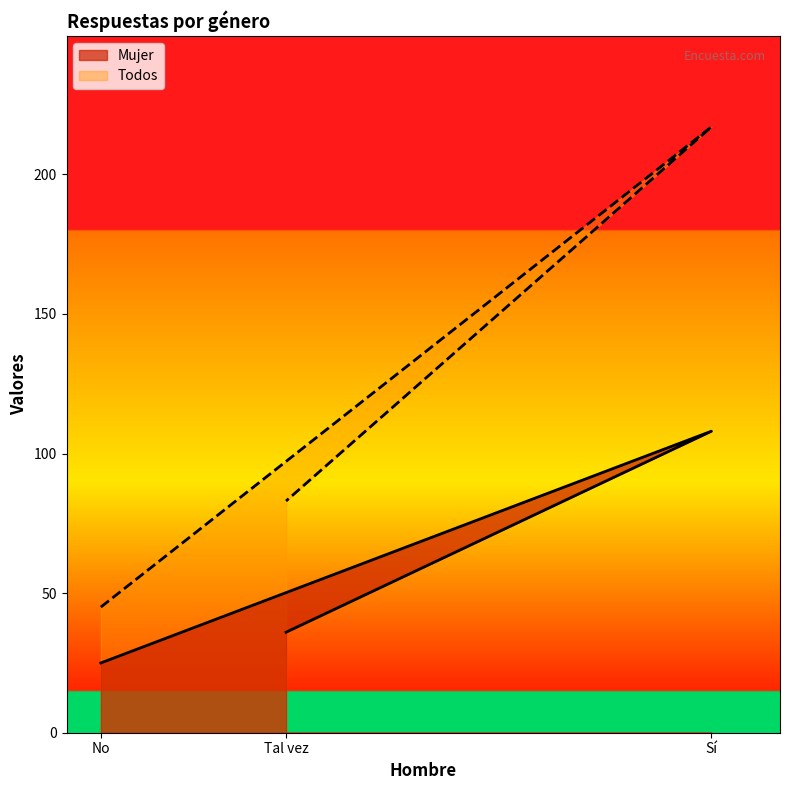

List the series in order of their overall mean, lowest first.

Mujer, Todos